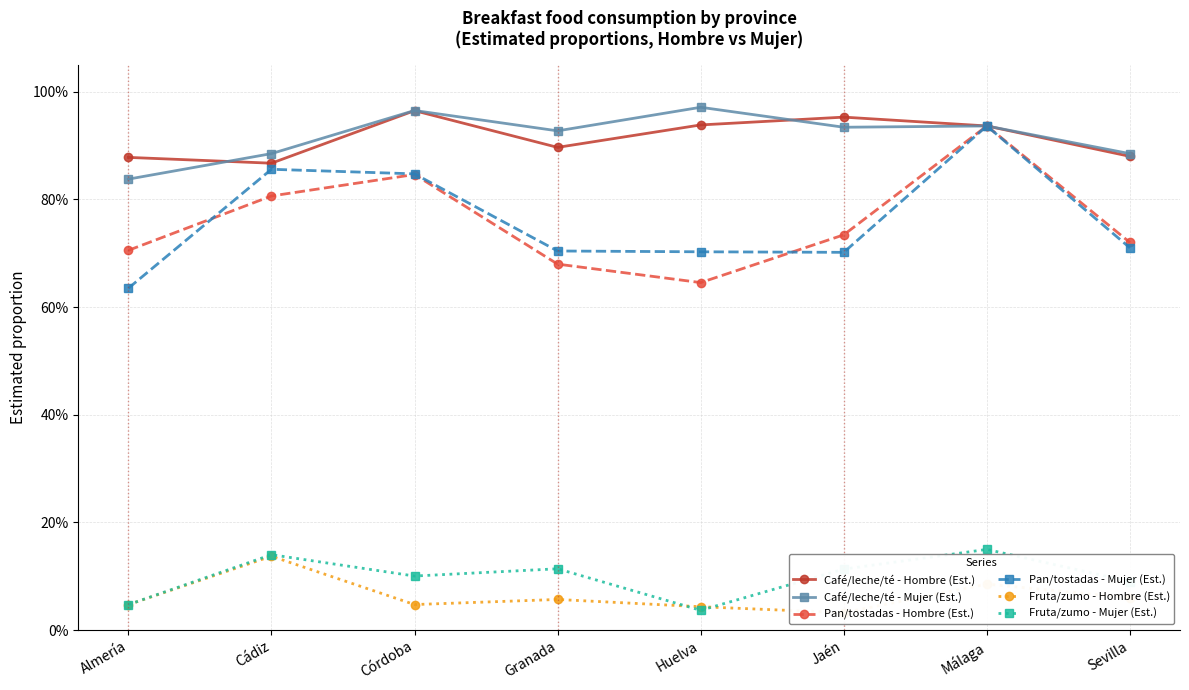

What are all the series names shown in the legend?

Café/leche/té - Hombre (Est.), Café/leche/té - Mujer (Est.), Pan/tostadas - Hombre (Est.), Pan/tostadas - Mujer (Est.), Fruta/zumo - Hombre (Est.), Fruta/zumo - Mujer (Est.)